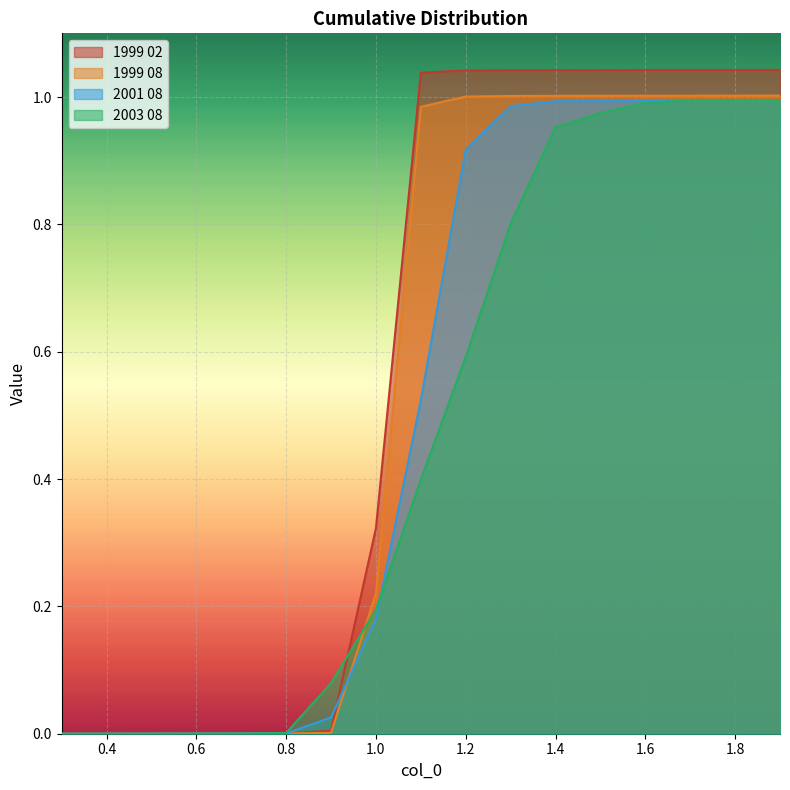

How many values in the 2003 08 series exceed 0?

16